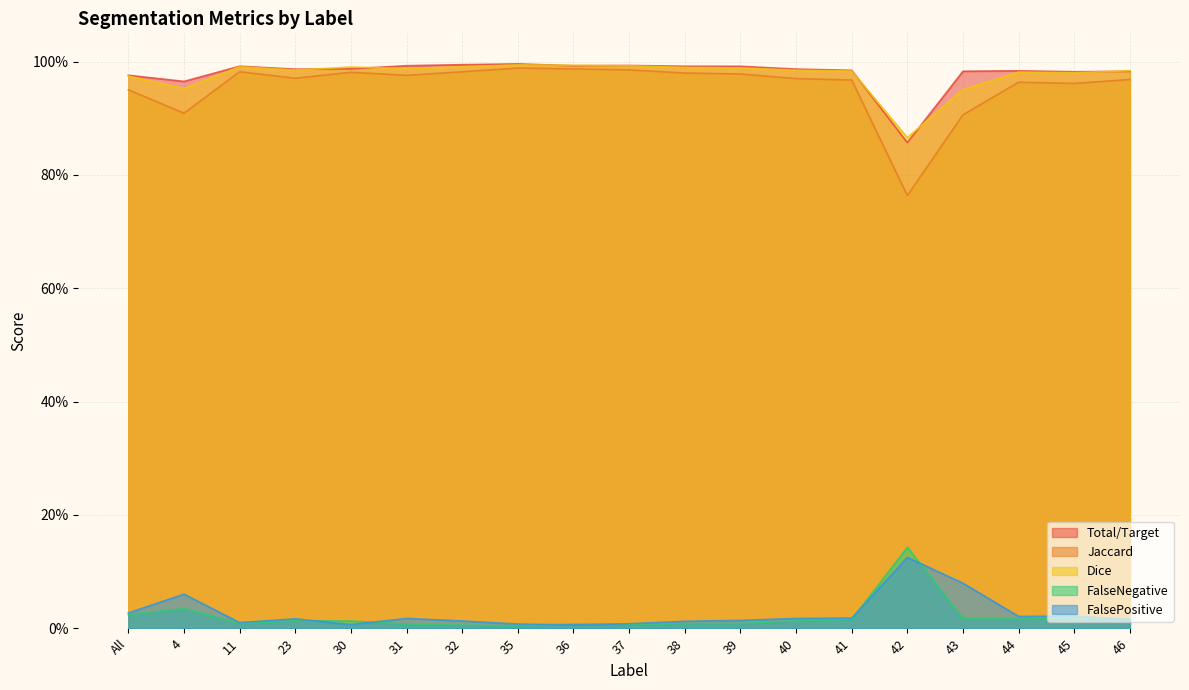

Which series ends up on top after the final intersection of Total/Target and Dice?

Dice